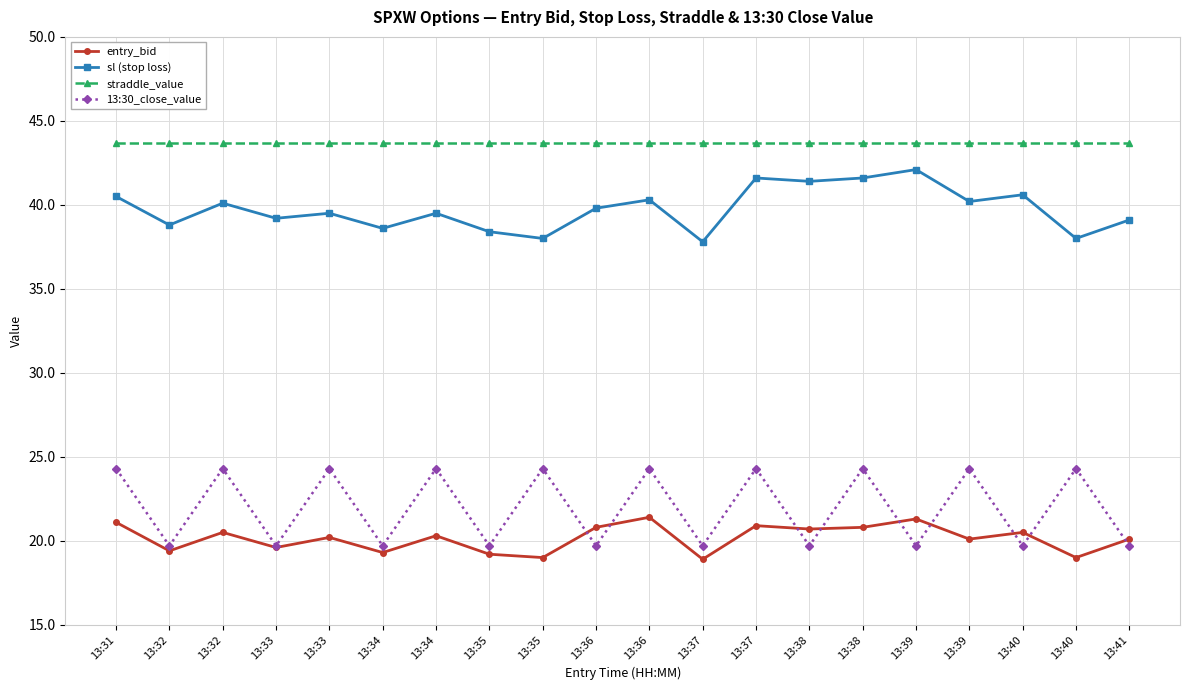

At how many categories does at least one series exceed 42?

20